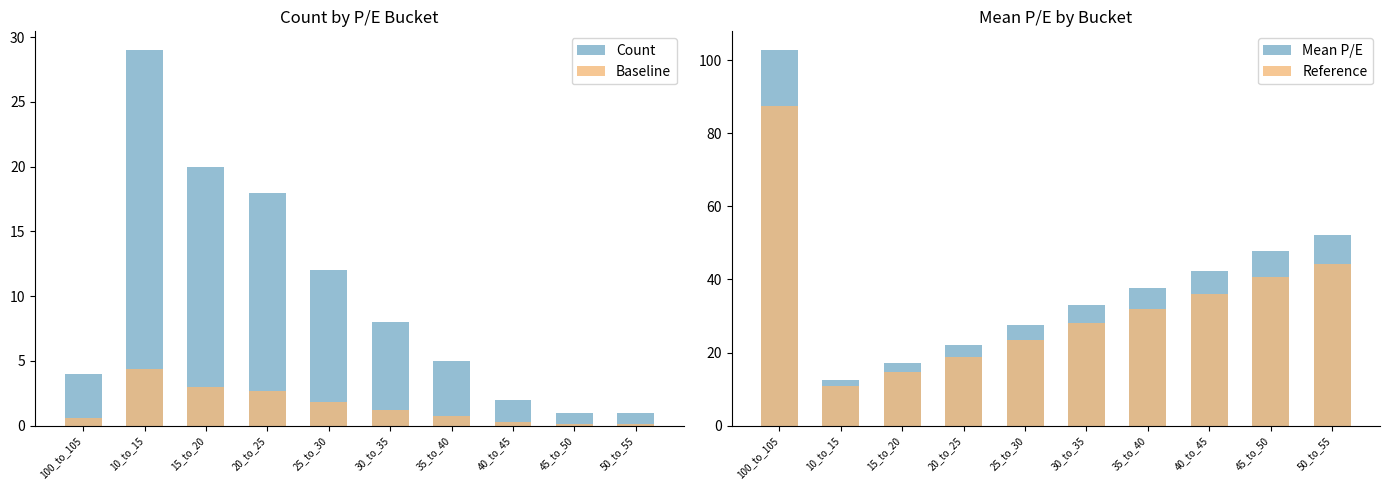

The value of Baseline at 10_to_15 is 4.3. True or false?

True